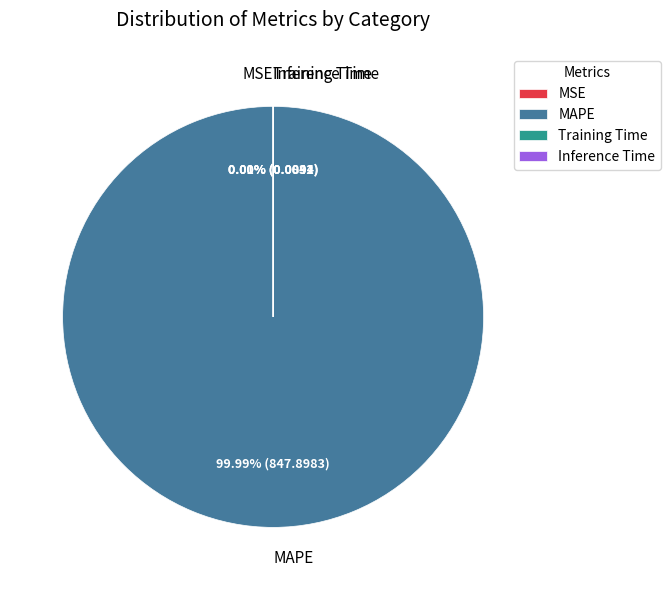

Does MAPE represent more than half of the total?

Yes